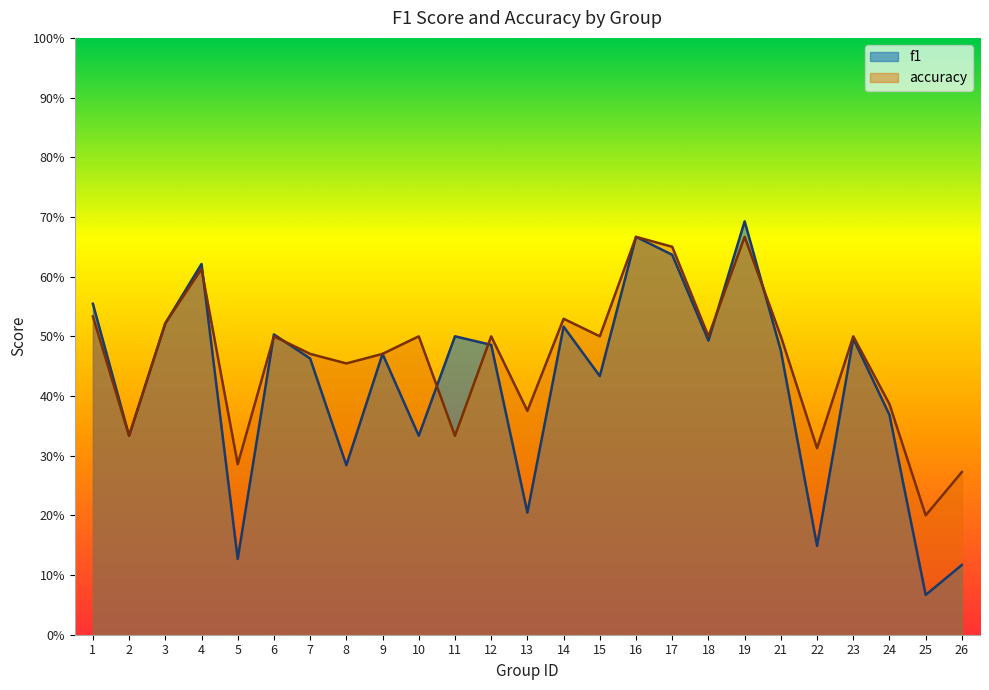

Rank the series at 1 from lowest to highest value.

accuracy, f1